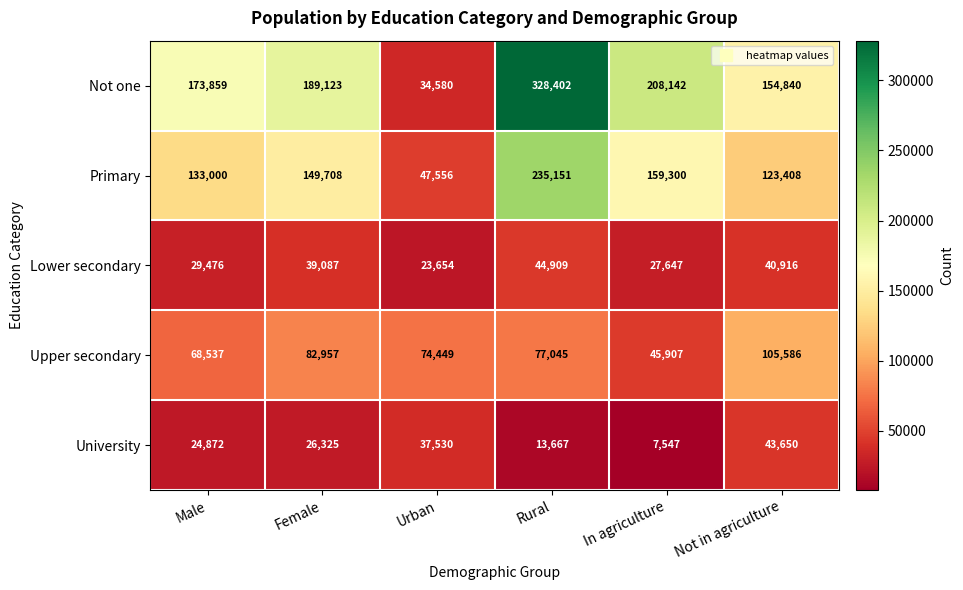

What is the spread (max minus min) of values at In agriculture?

200595